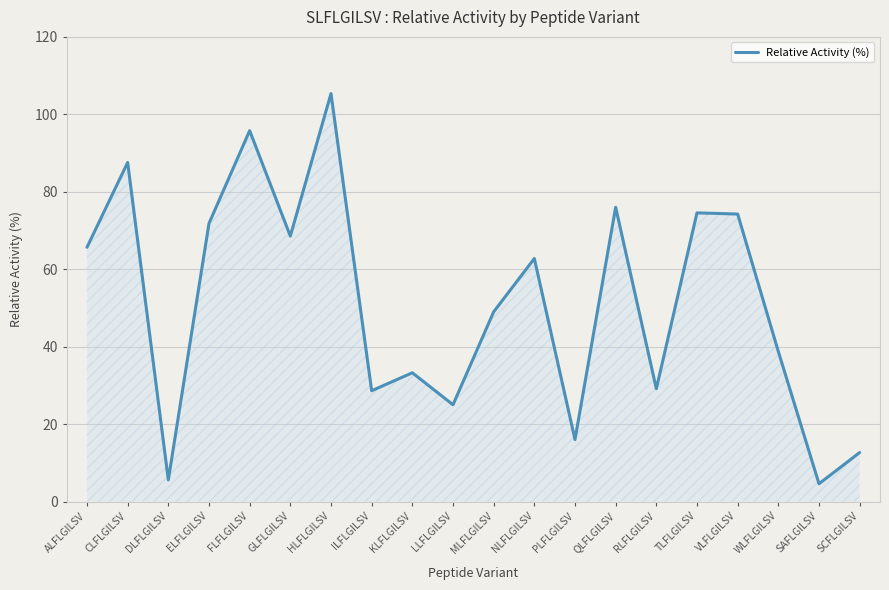

What position from the right is TLFLGILSV?

5